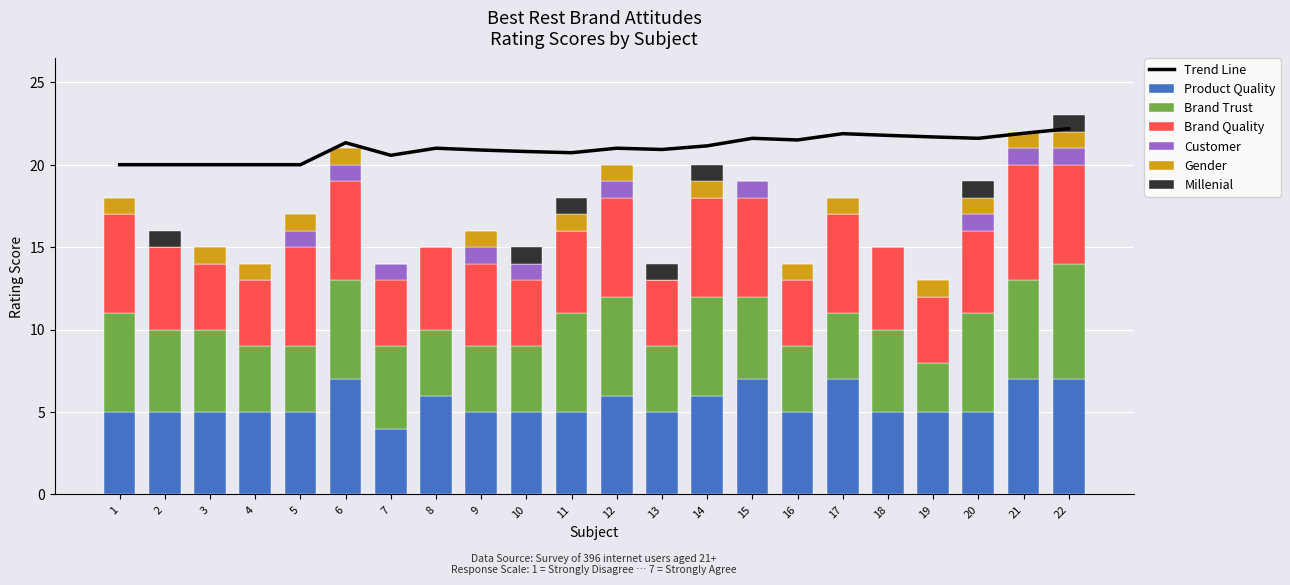

How many bars are there in each group?

6